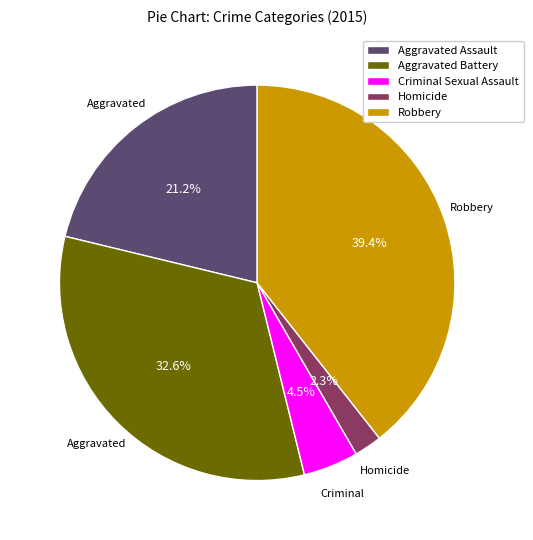

Is Criminal Sexual Assault the majority of the pie?

No